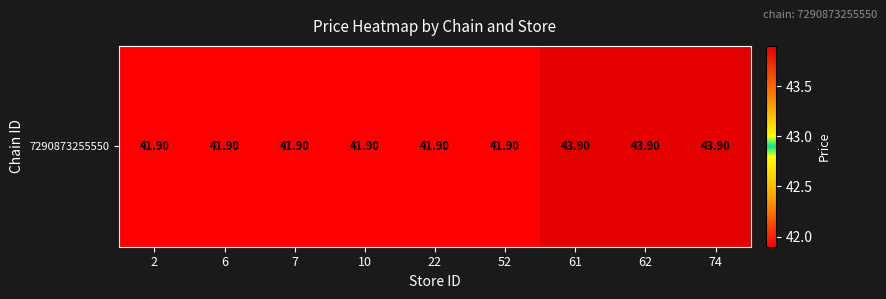

What is the average value?

42.6